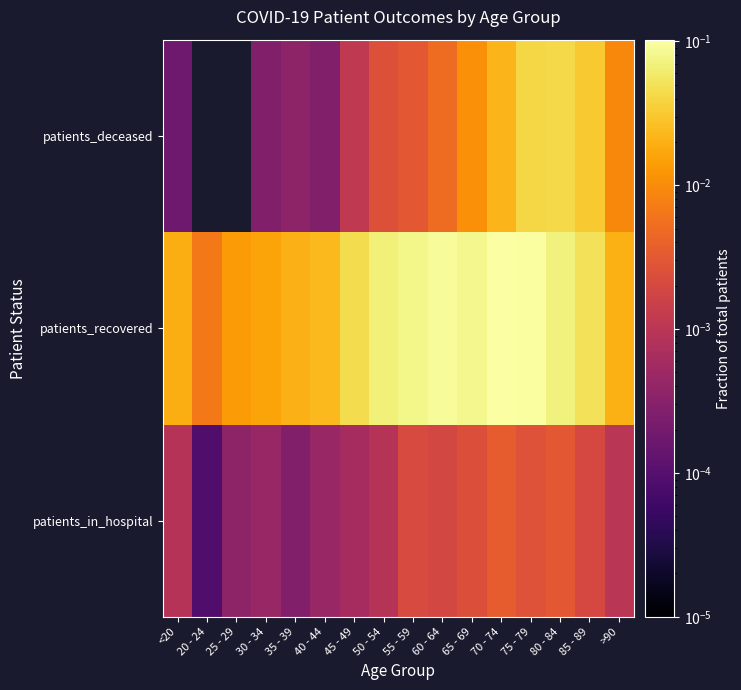

What is the total value across all series at 75 - 79?

0.1